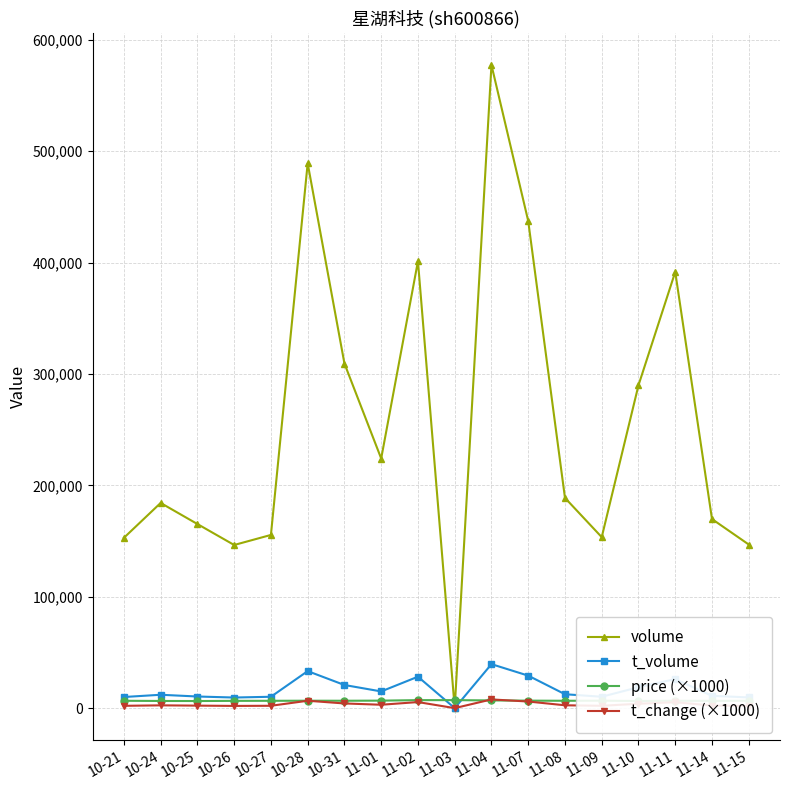

True or false: volume has a value of 146873 at 11-15.

True